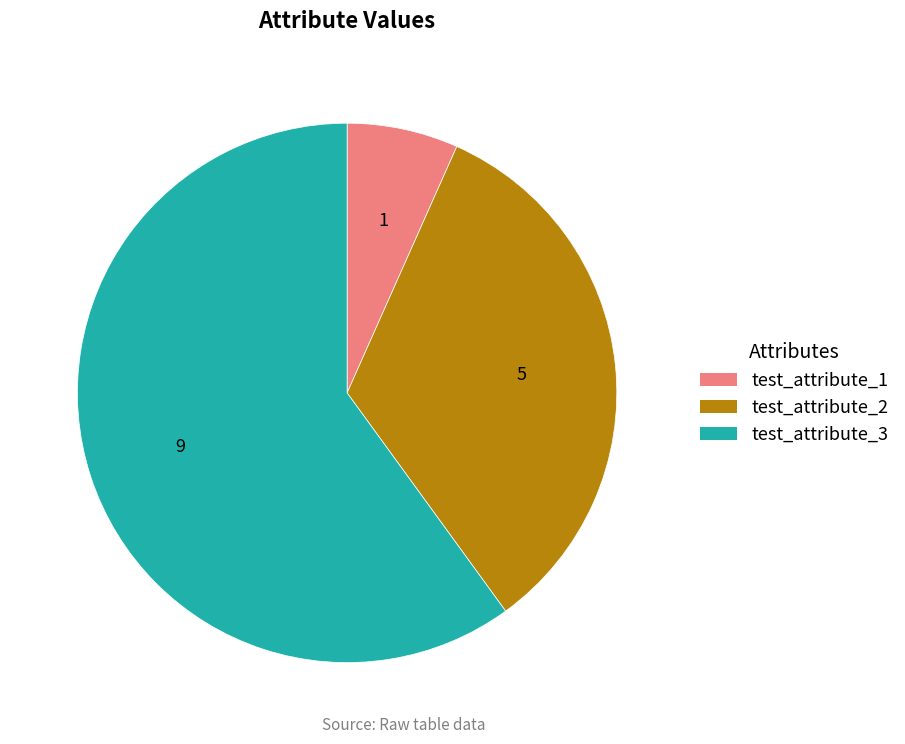

Which has a higher value, test_attribute_1 or test_attribute_3?

test_attribute_3